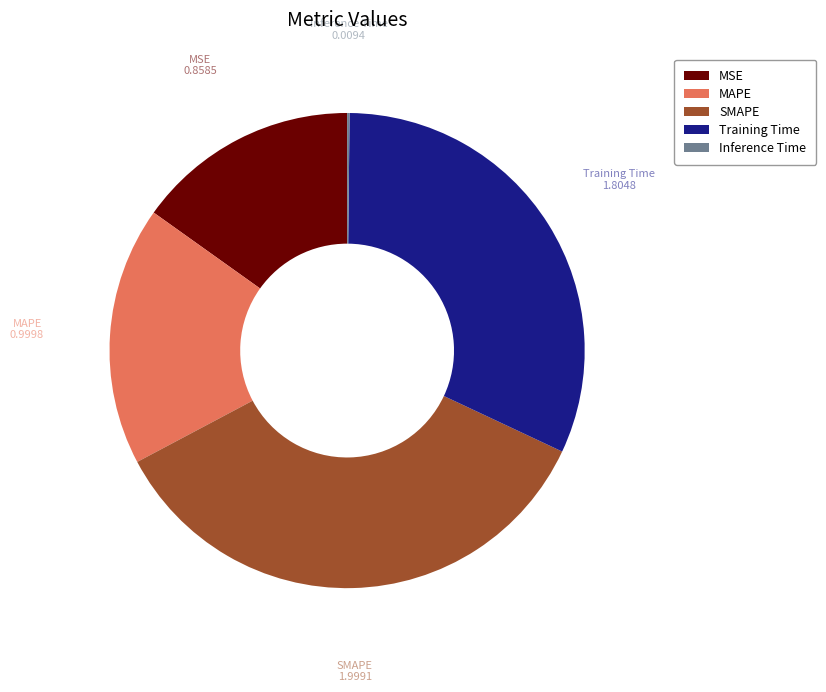

True or false: MSE accounts for 30% of the total.

False